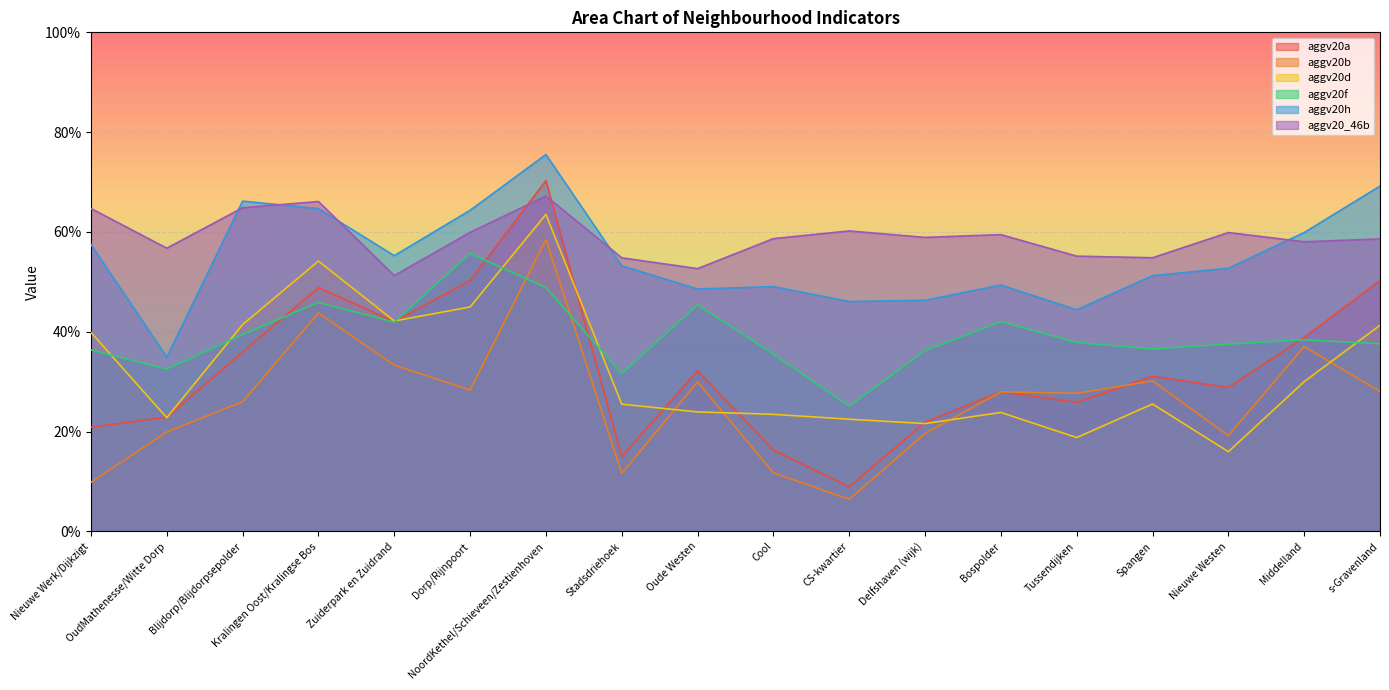

What is the label of the 8th point from the left?

Stadsdriehoek